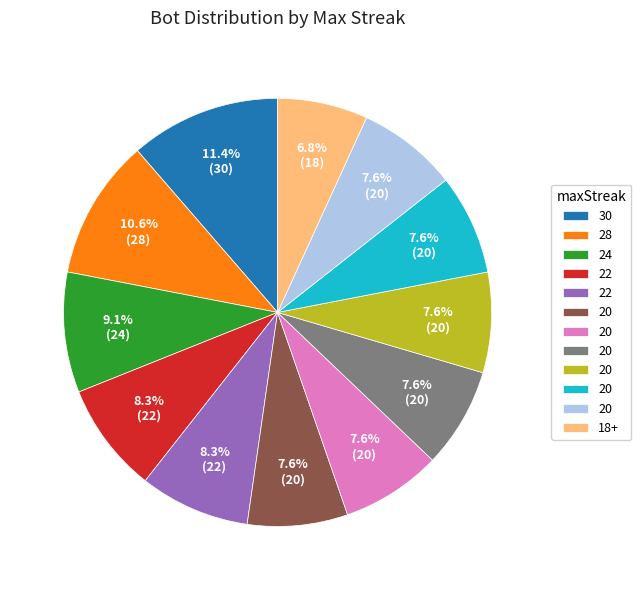

How many segments does this pie chart have?

12